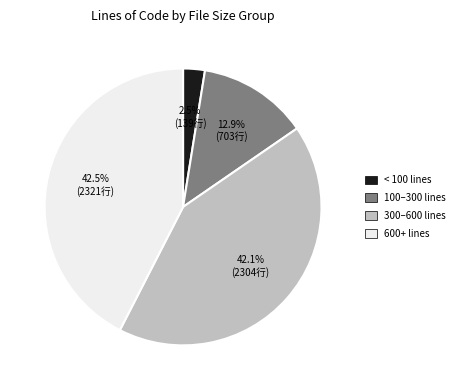

How many segments does this pie chart have?

4